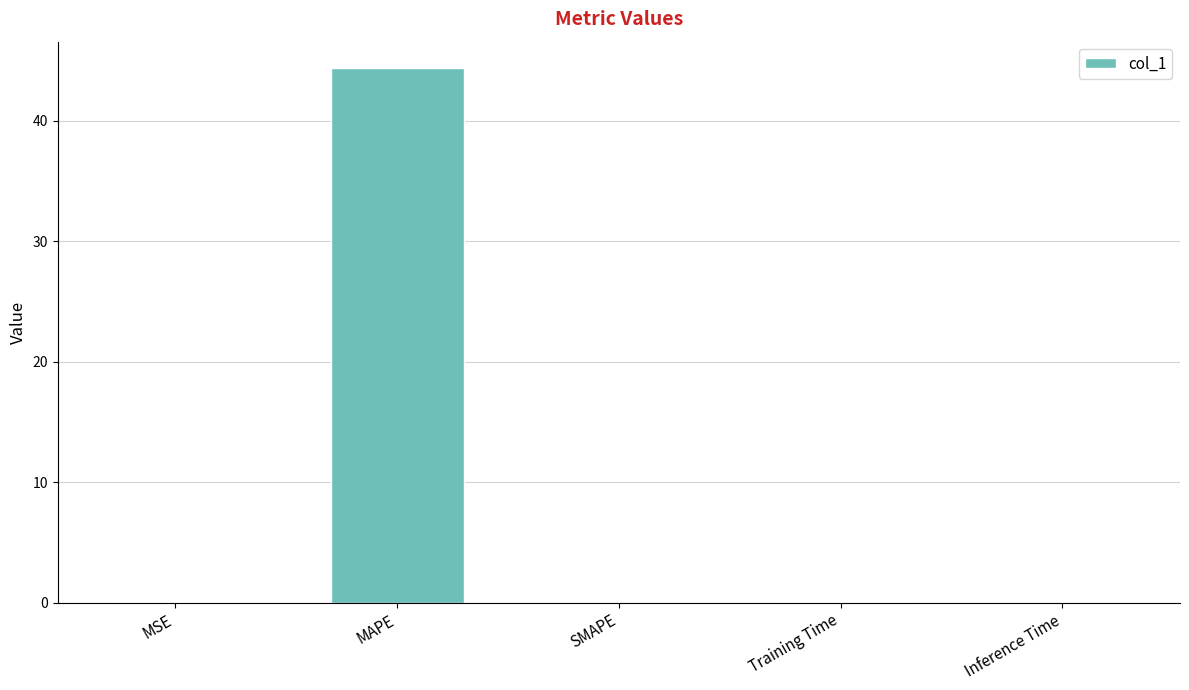

Which category has the highest value across all series?

MAPE